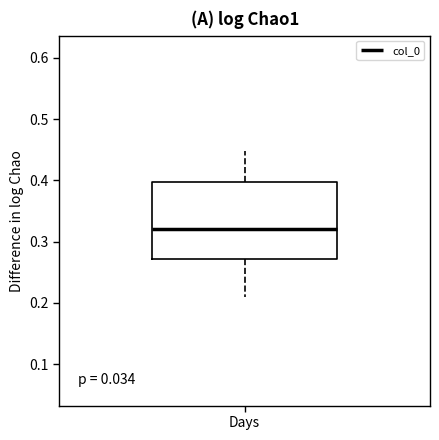

Read this box plot against the y-axis: the position of the median line, the range covered by the box, and the ends of both whiskers. The values are not printed on the chart, so give them approximately, as read against the axis.

median 0.32, box 0.27 to 0.40, whiskers 0.21 to 0.45